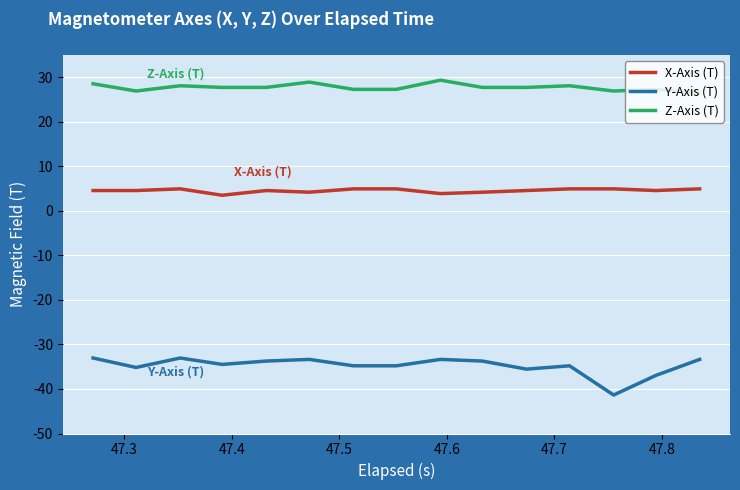

In Z-Axis (T), how many points are higher than both neighbors (excluding endpoints)?

5